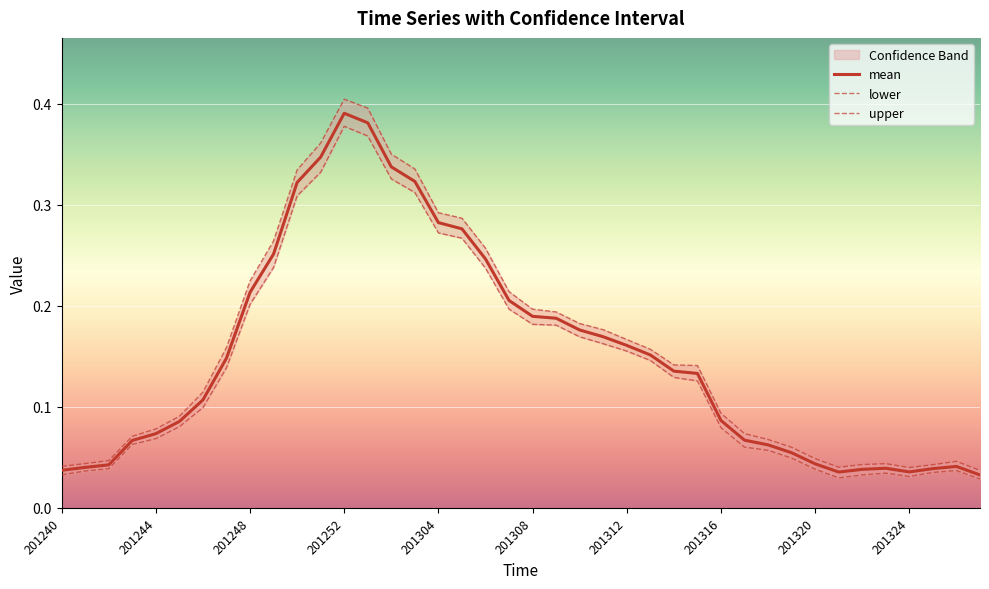

Which category has the highest value in the mean series?

201252